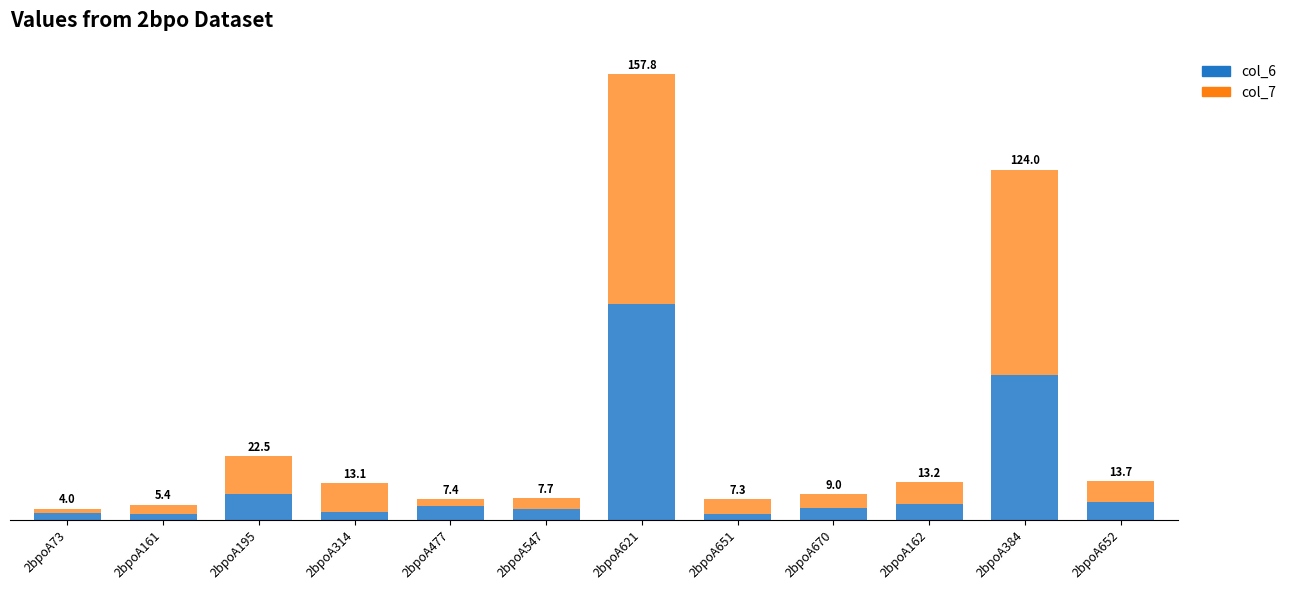

What are all the series names shown in the legend?

col_6, col_7